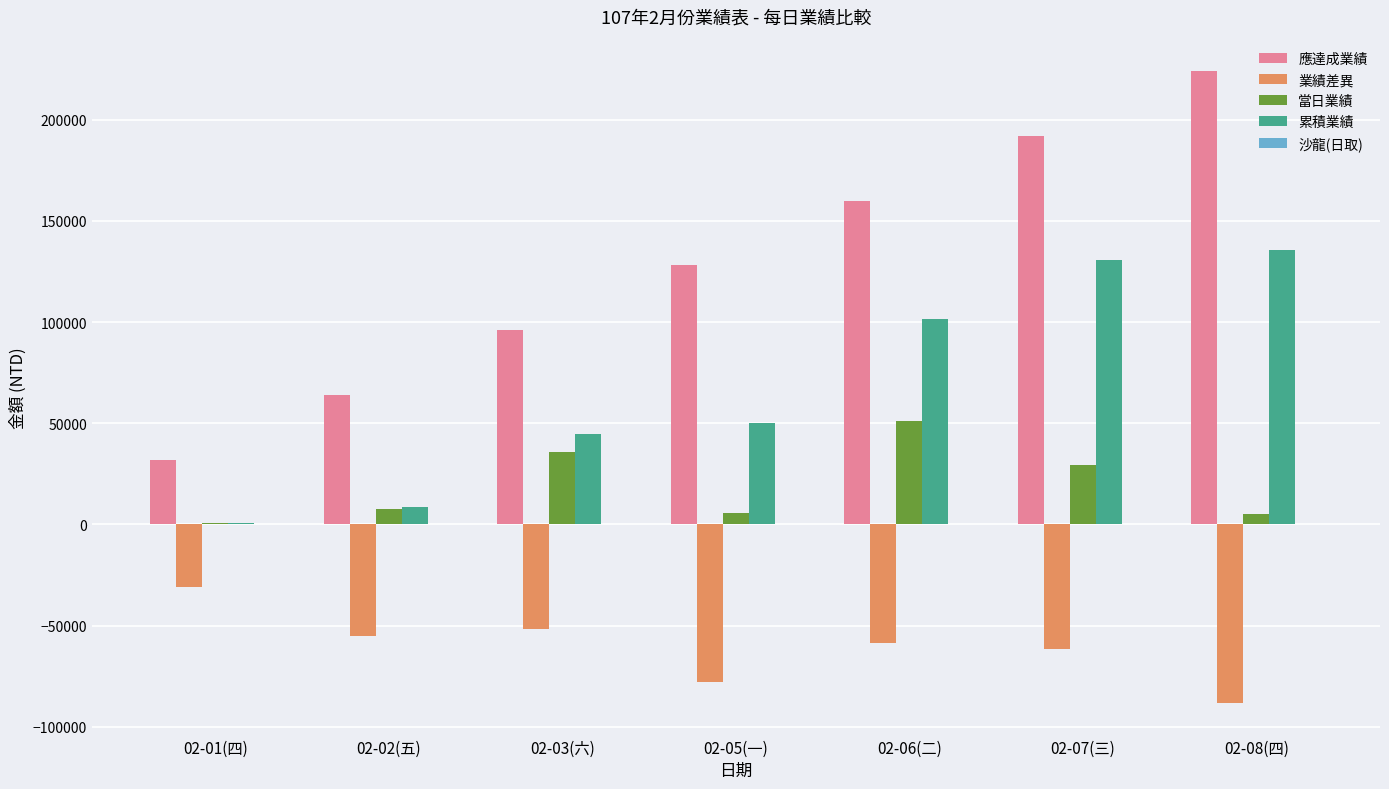

What is the sum of all 當日業績 values?

135749